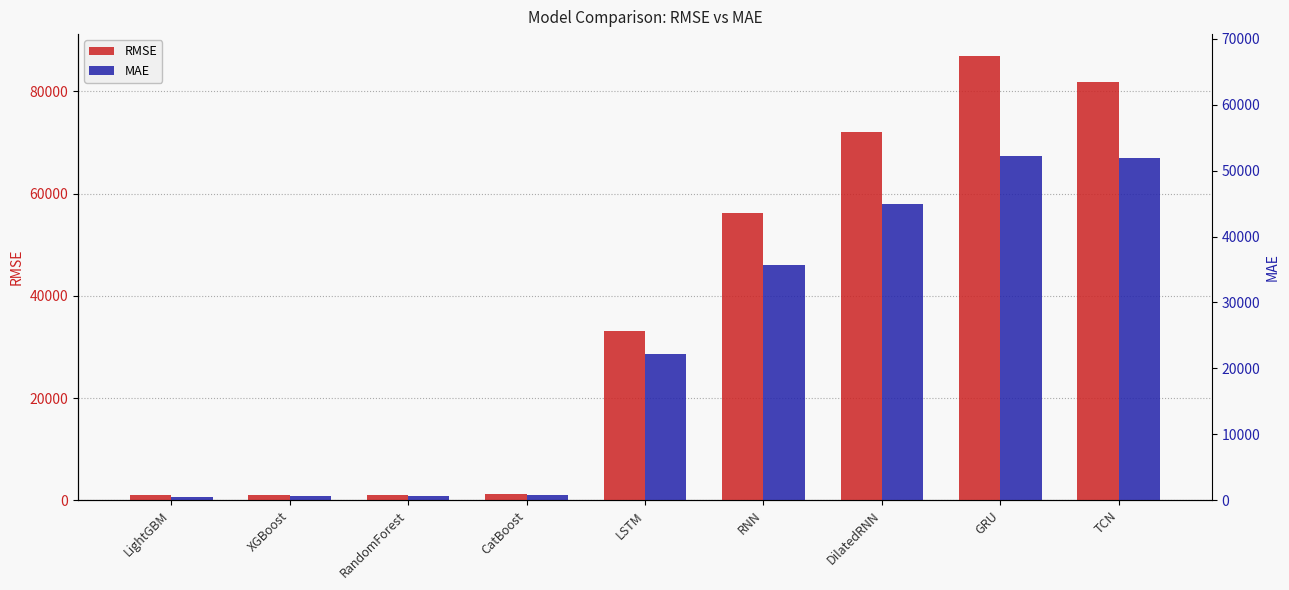

Are the bars grouped side by side (vs. stacked)?

Yes